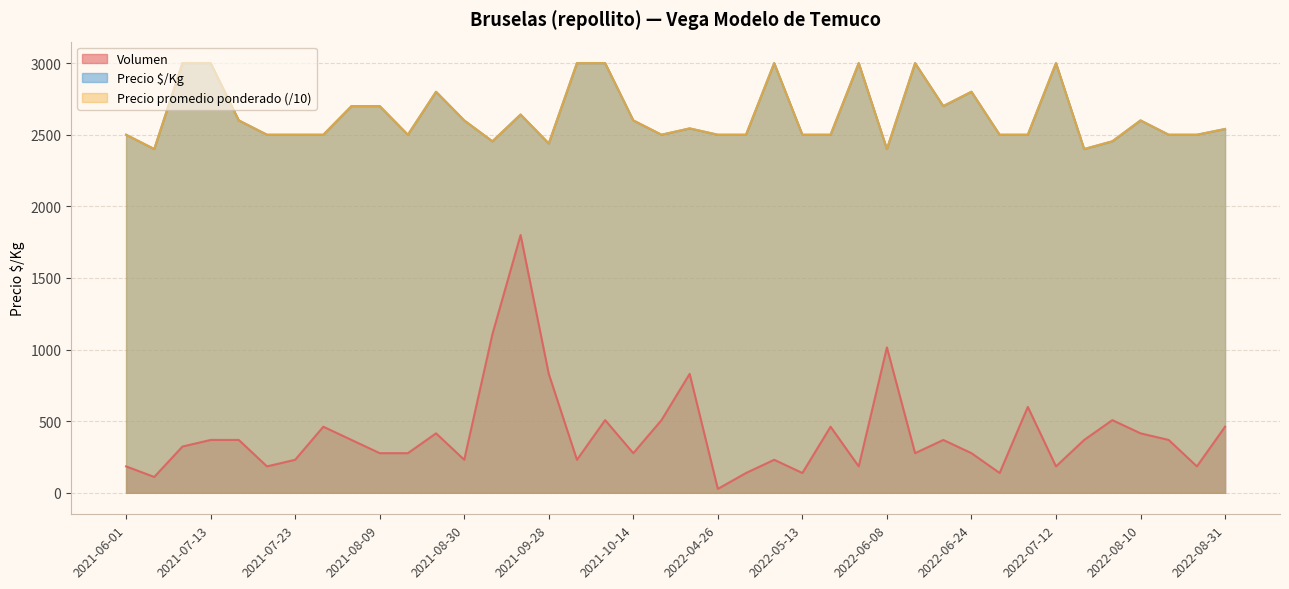

Between 2021-07-13 and 2021-08-30, which is larger?

2021-07-13